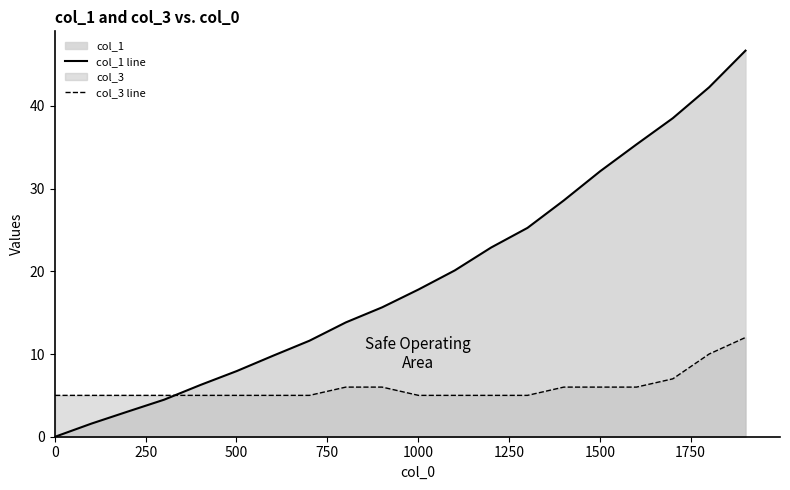

Which series has the largest total across all categories?

col_1 line